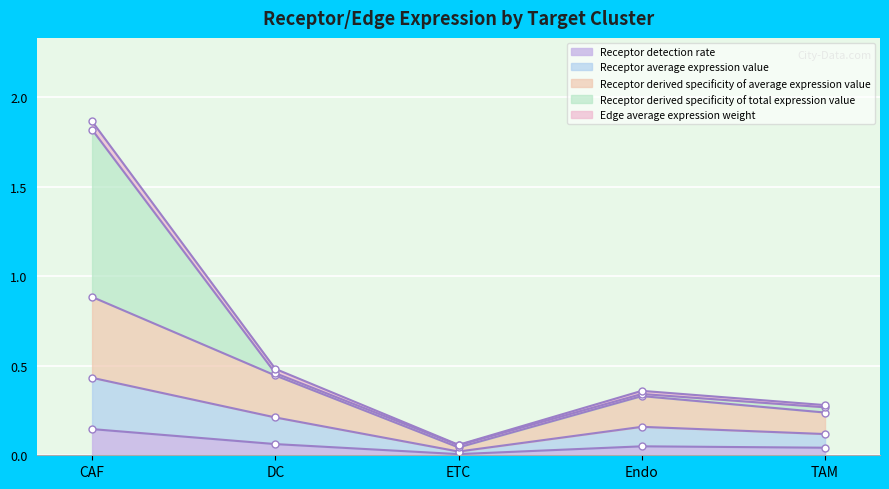

True or false: Receptor derived specificity of average expression value and Receptor average expression value cross at least once.

False